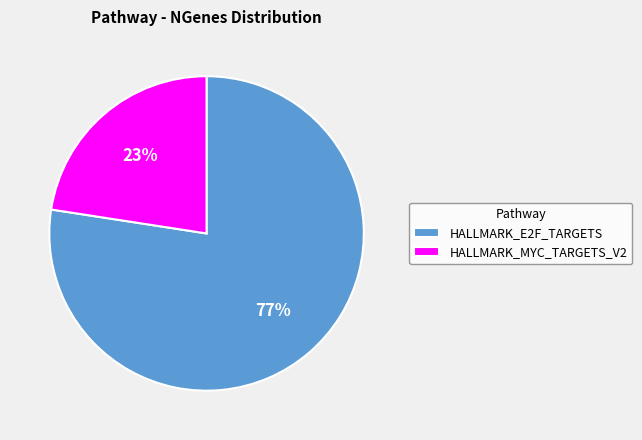

Does HALLMARK_E2F_TARGETS represent more than half of the total?

Yes